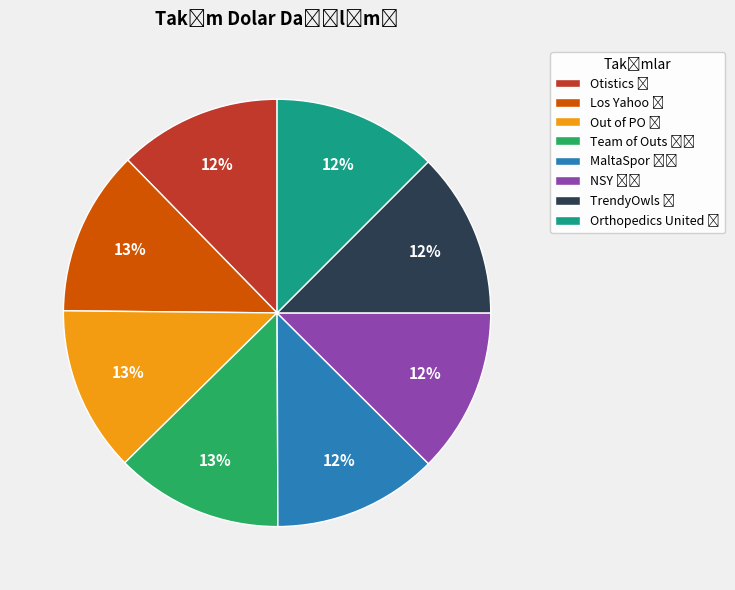

How many slices are in this pie chart?

8